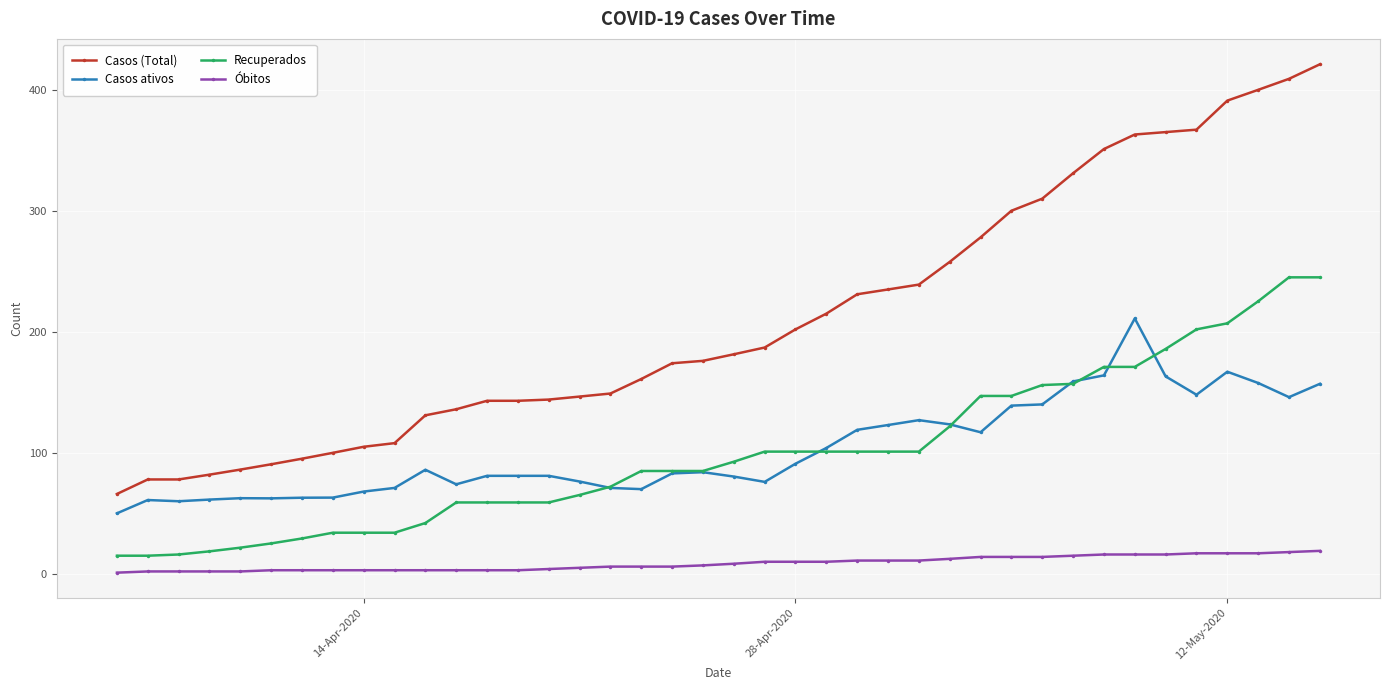

True or false: Recuperados and Casos (Total) intersect in this chart.

False